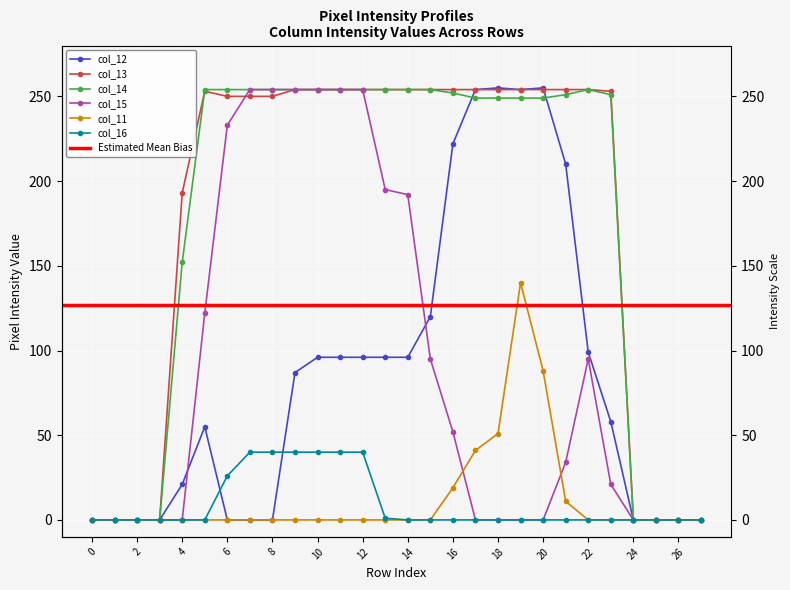

At which category is the sum across all series the highest?

10